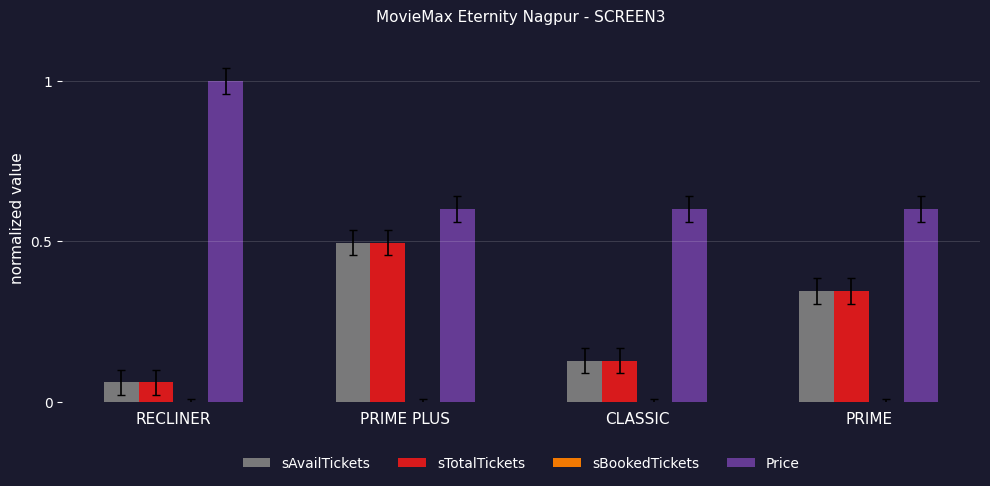

Rank the categories by sTotalTickets value from highest to lowest.

PRIME PLUS, PRIME, CLASSIC, RECLINER